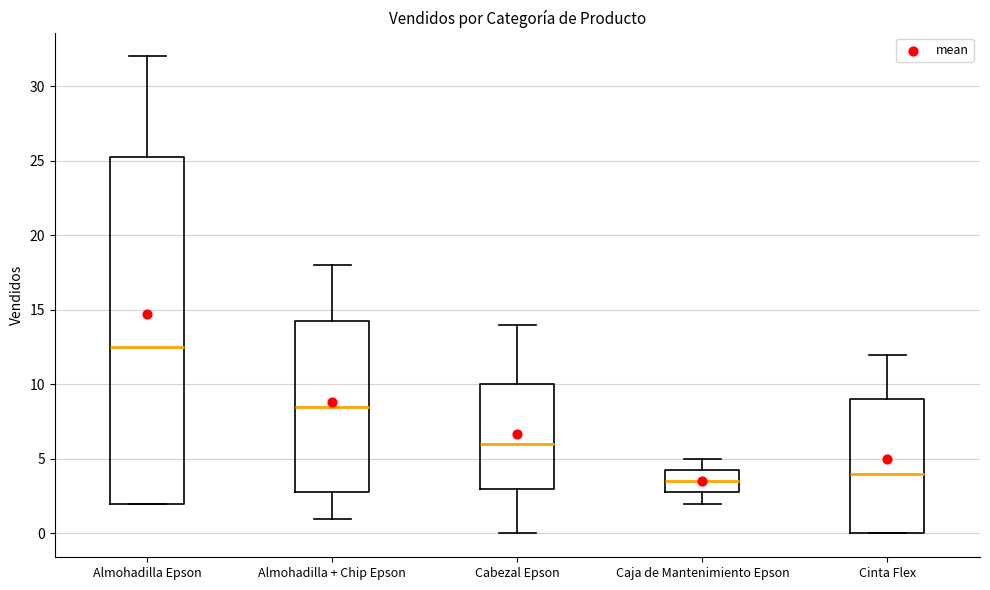

Comparing the boxes themselves (not the whiskers), which one is the tallest?

Almohadilla Epson